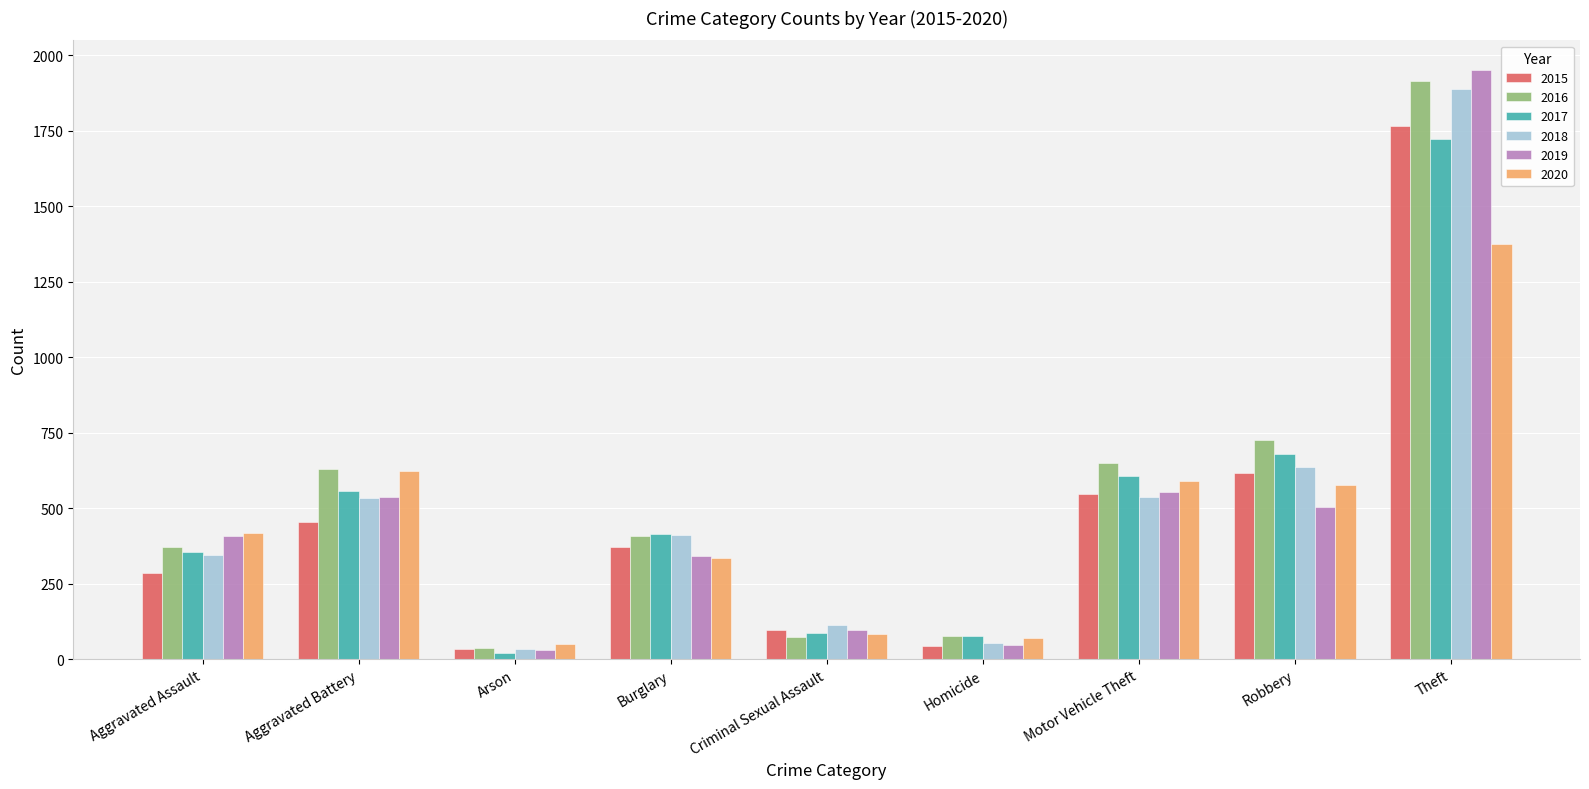

How many values in the 2020 series are below 418?

4